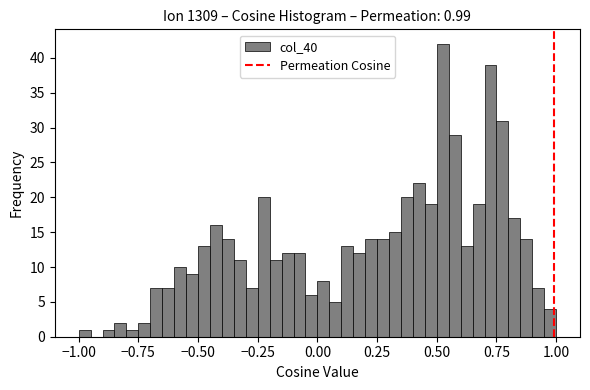

Read against the x-axis, roughly where is the centre of the tallest bar?

0.55